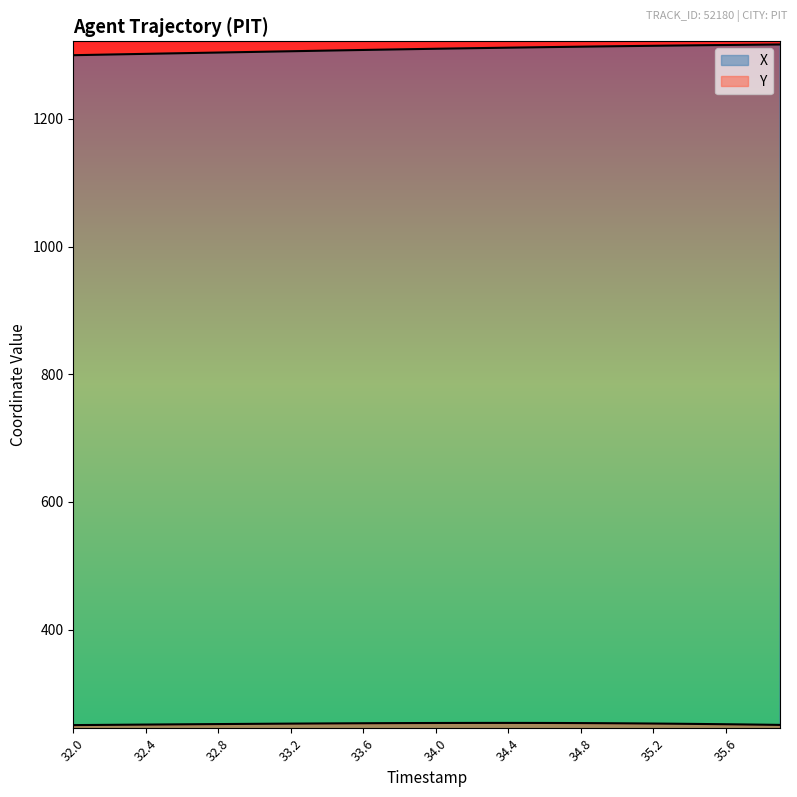

Between 35.6 and 33.9, which is larger?

35.6